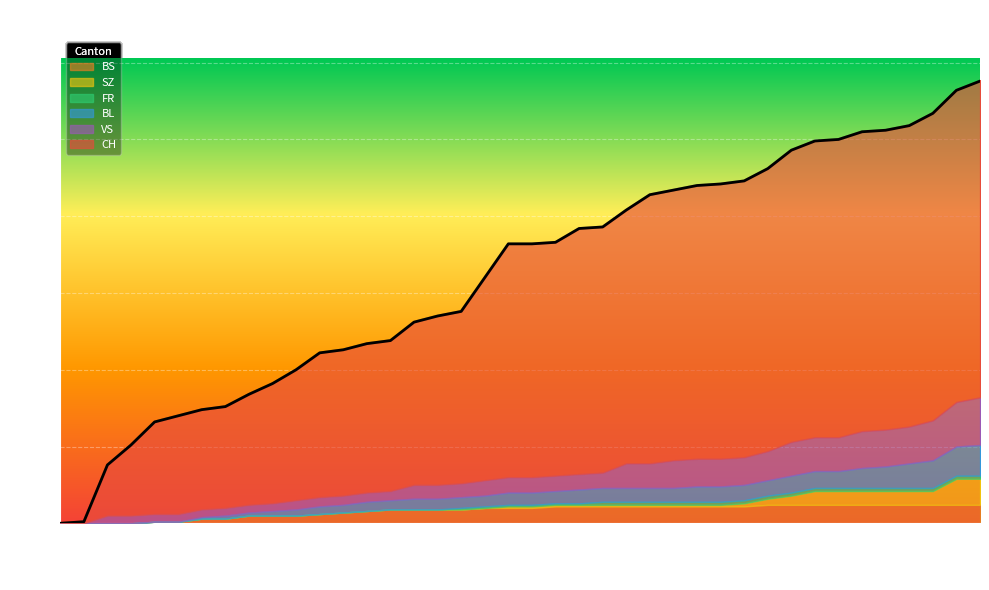

Which series changed the most between 2020-06-16 and 2020-07-08?

CH